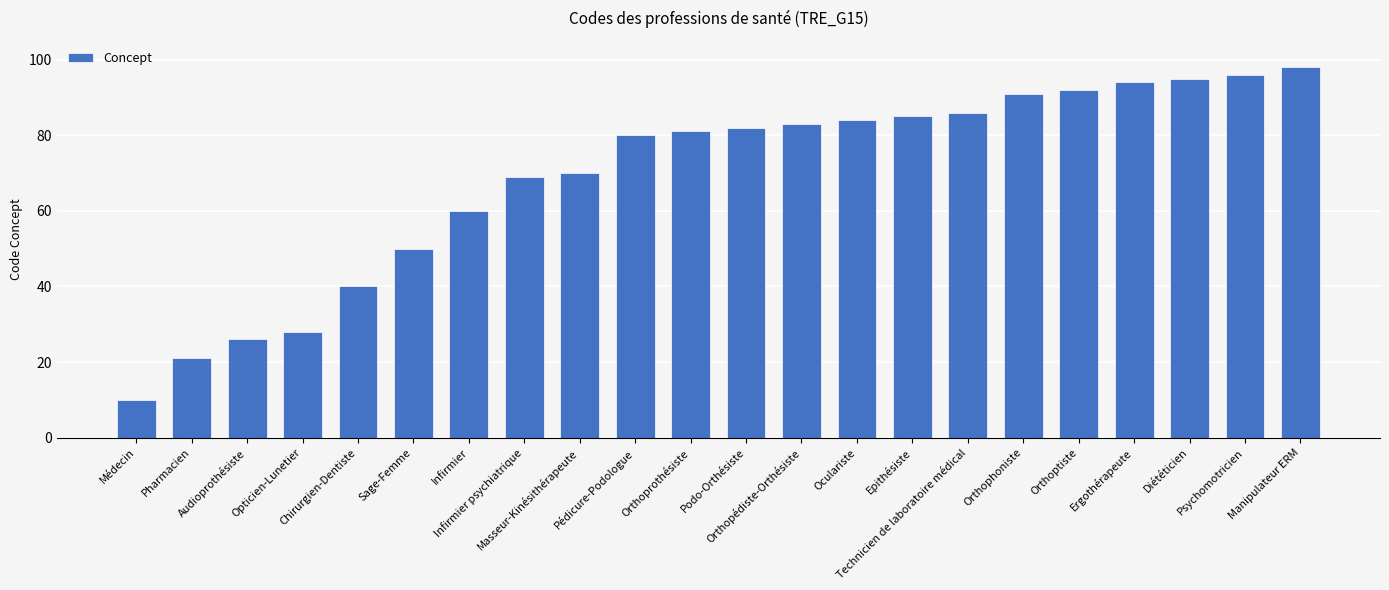

The value at Infirmier psychiatrique is 118. True or false?

False